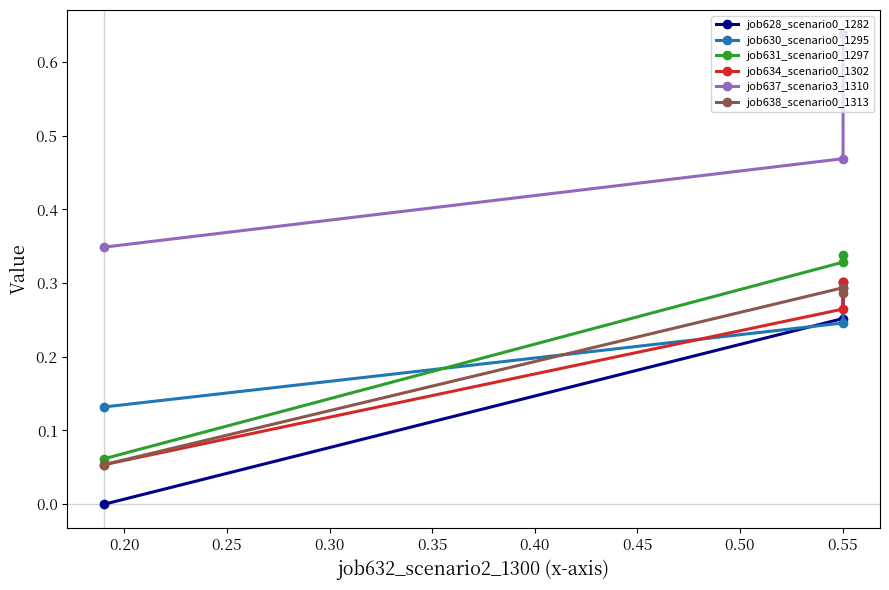

Reading left to right, what are all the values shown in this chart?

job628_scenario0_1282: 0.0	0.3	0.3
job630_scenario0_1295: 0.1	0.2	0.3
job631_scenario0_1297: 0.1	0.3	0.3
job634_scenario0_1302: 0.1	0.3	0.3
job637_scenario3_1310: 0.3	0.5	0.6
job638_scenario0_1313: 0.1	0.3	0.3